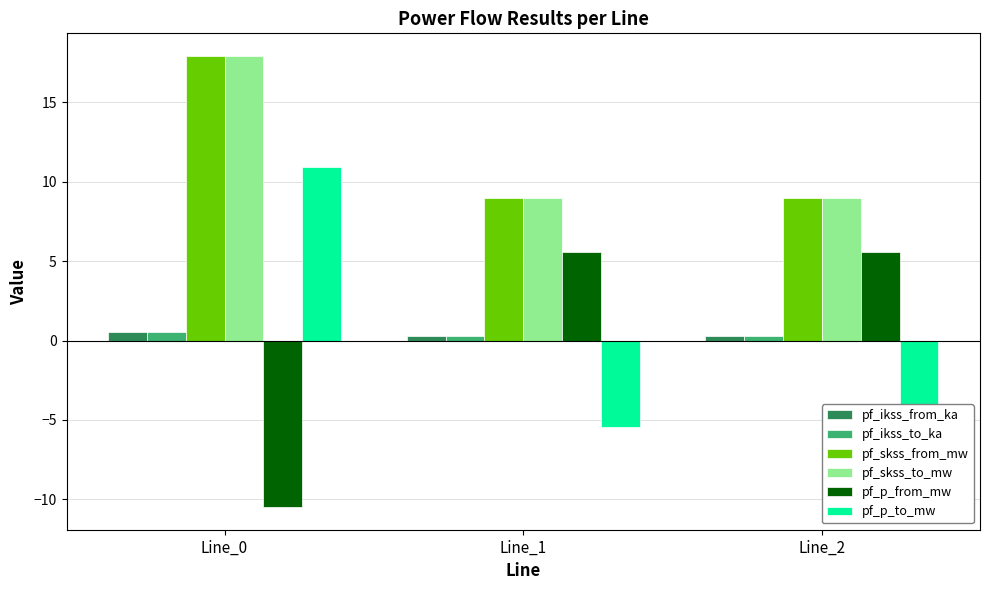

What is the total value across all series at Line_0?

37.3